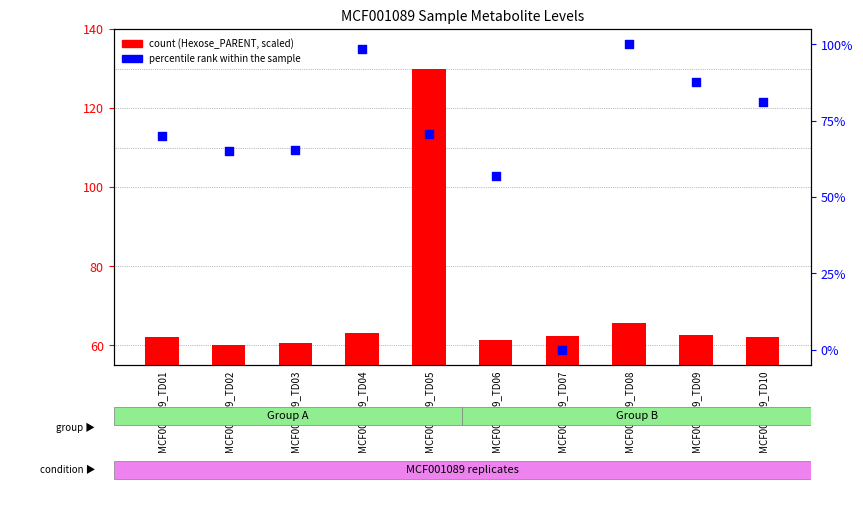

Which series reaches the maximum Y coordinate?

count